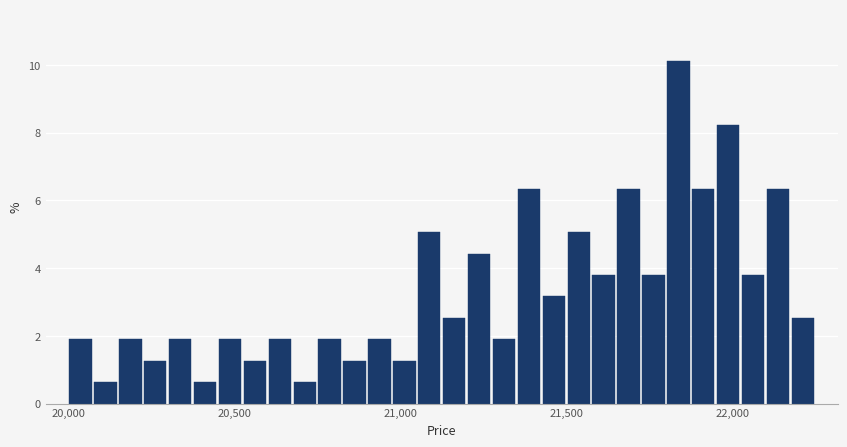

Around what value on the x-axis is the tallest bar? Give the approximate position of its centre, as read against the axis.

21850